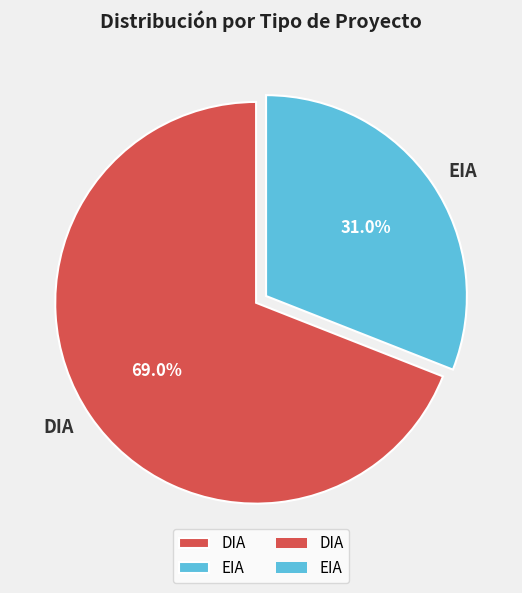

Combined, what portion of the pie is EIA and DIA?

100.0%